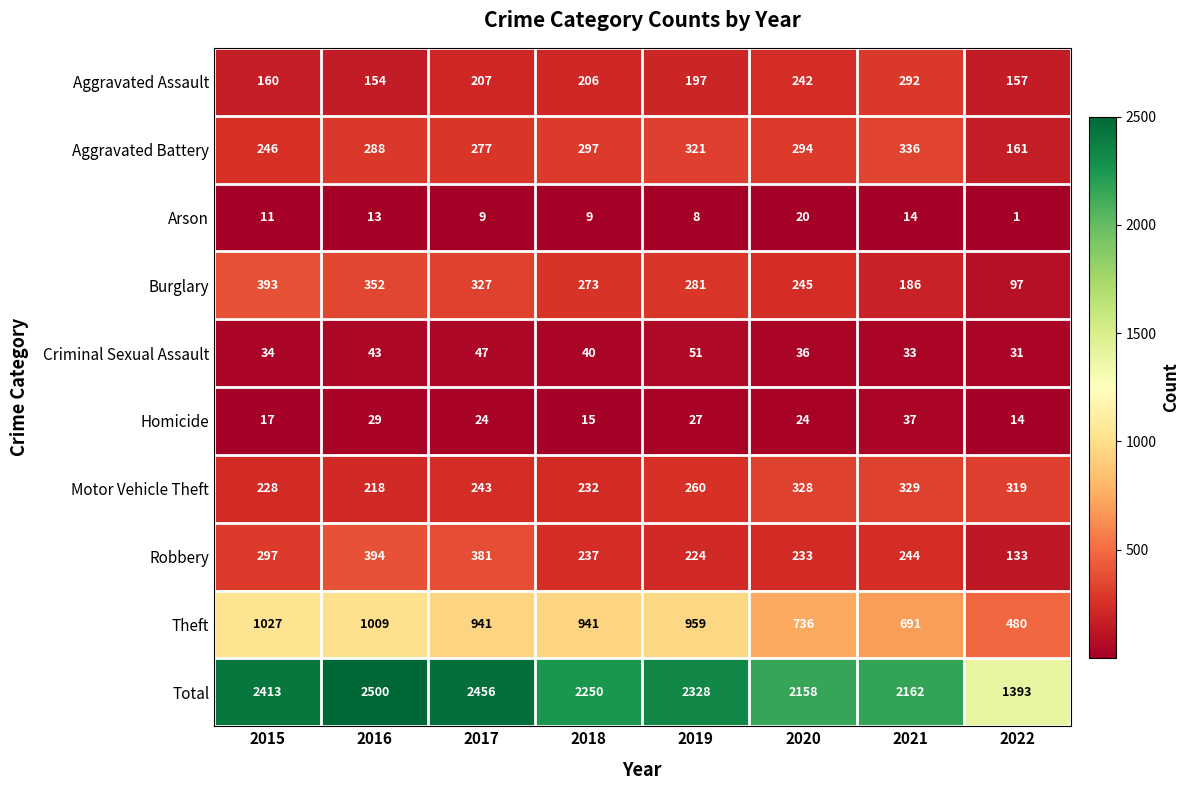

What is the difference between the maximum and minimum values in the Total series?

1107